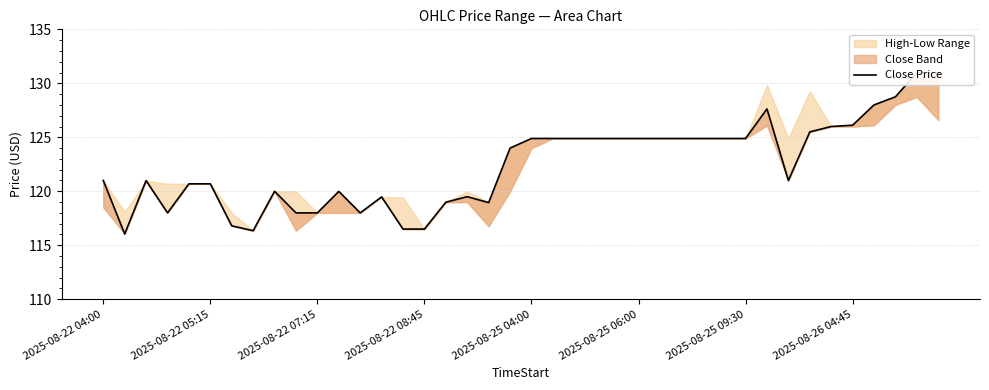

Does the chart have visible grid lines?

Yes